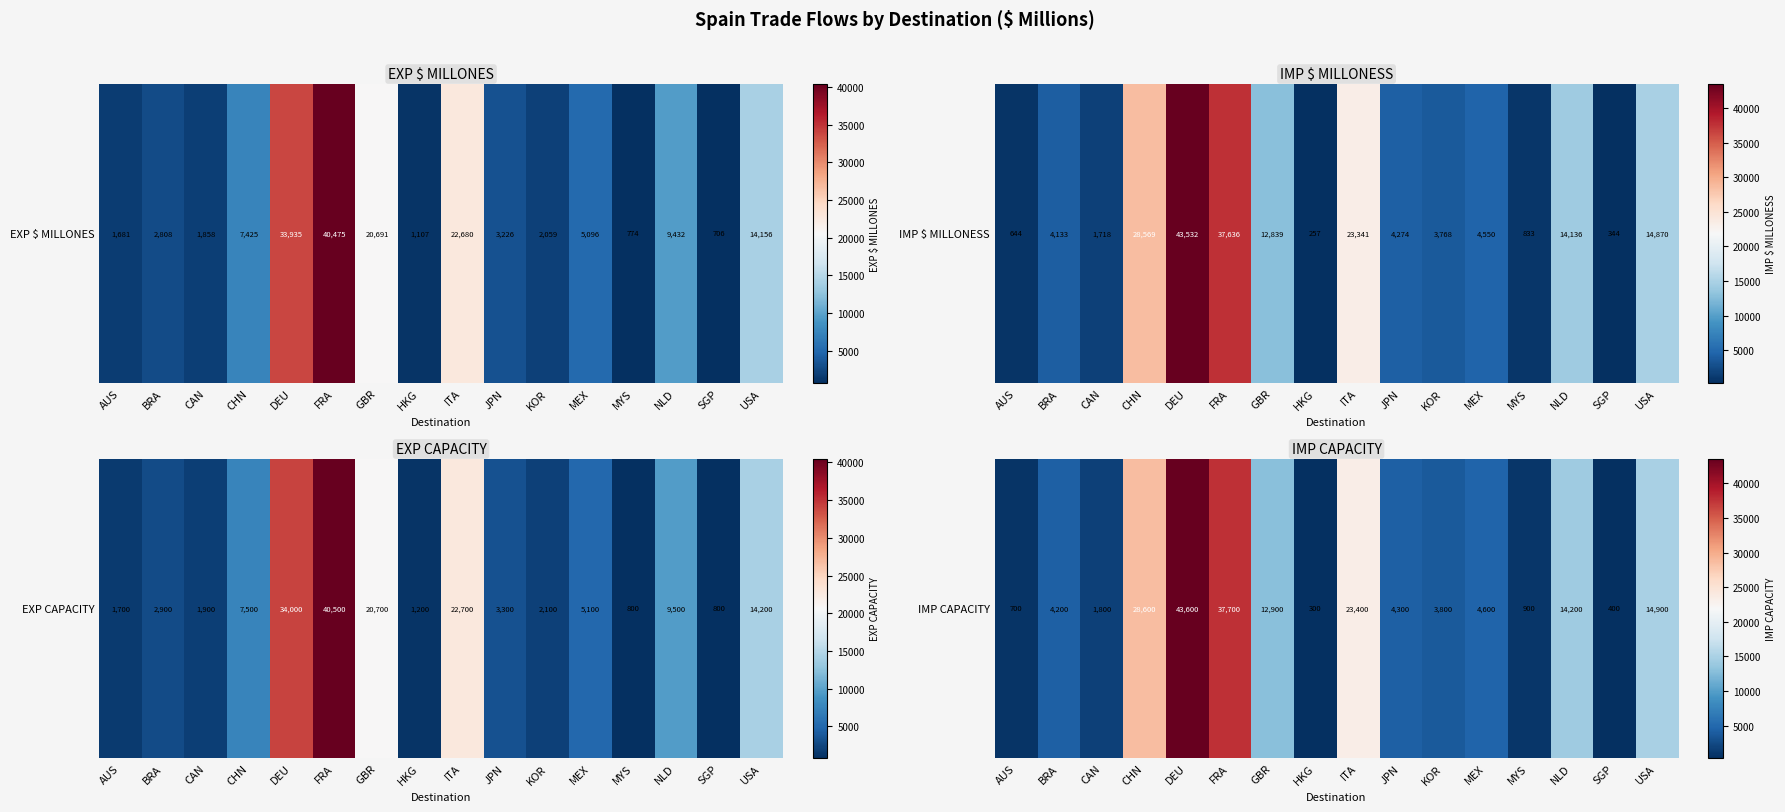

The value at NLD is 24669. True or false?

False